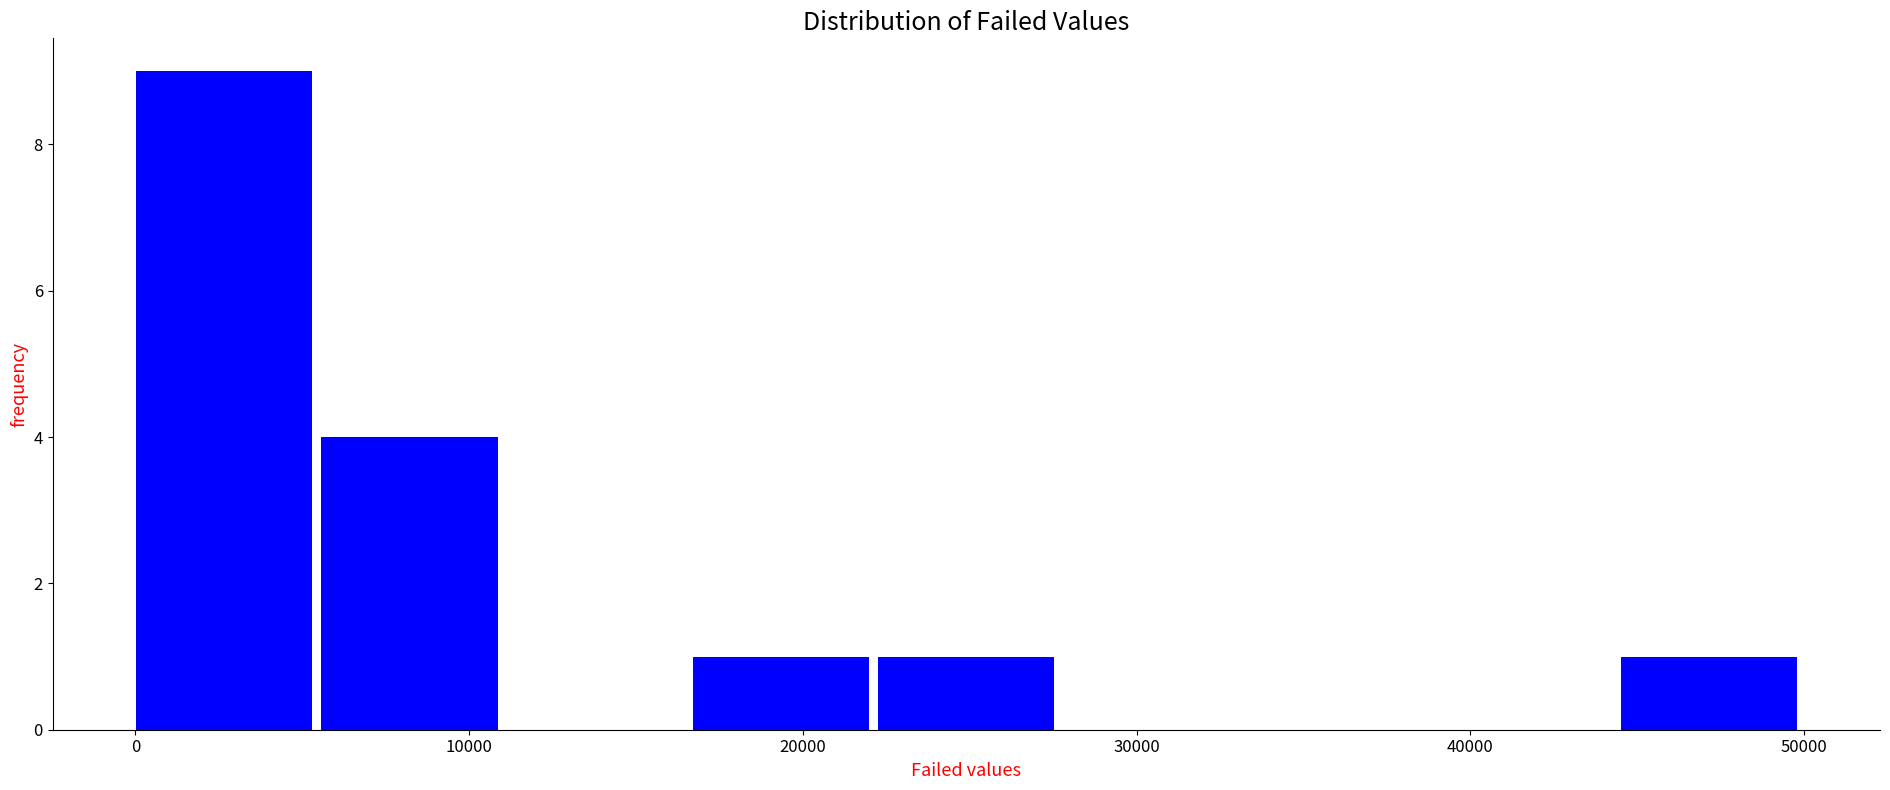

Reading left to right, transcribe this chart: for each bar, give the range it covers on the x-axis and its height. Neither the bar edges nor the heights are printed on the chart, so give them approximately, as read against the axes.

0 to 6000: 9
6000 to 11000: 4
11000 to 17000: 0
17000 to 22000: 1
22000 to 28000: 1
28000 to 33000: 0
33000 to 39000: 0
39000 to 45000: 0
45000 to 50000: 1